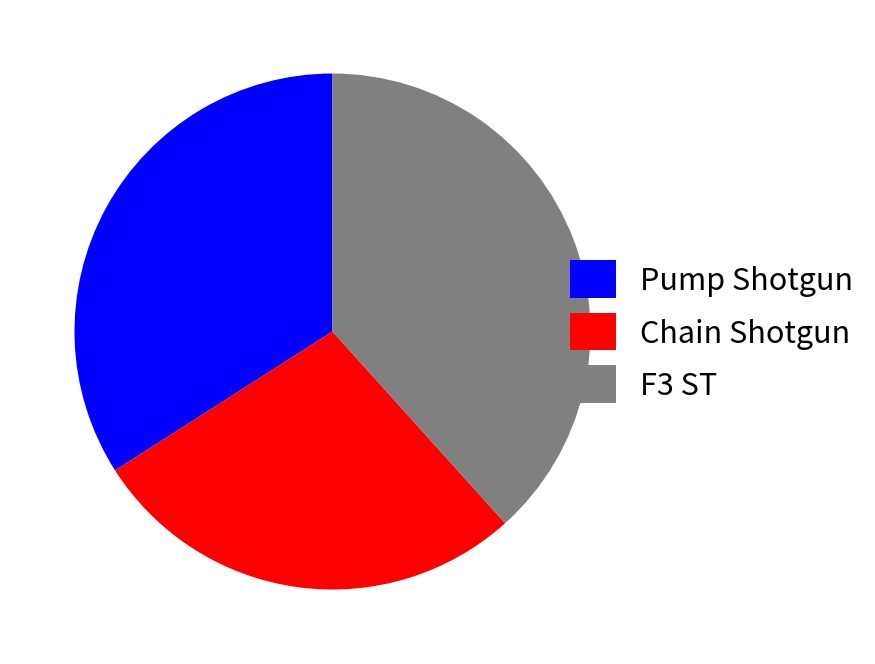

Is F3 ST the majority of the pie?

No